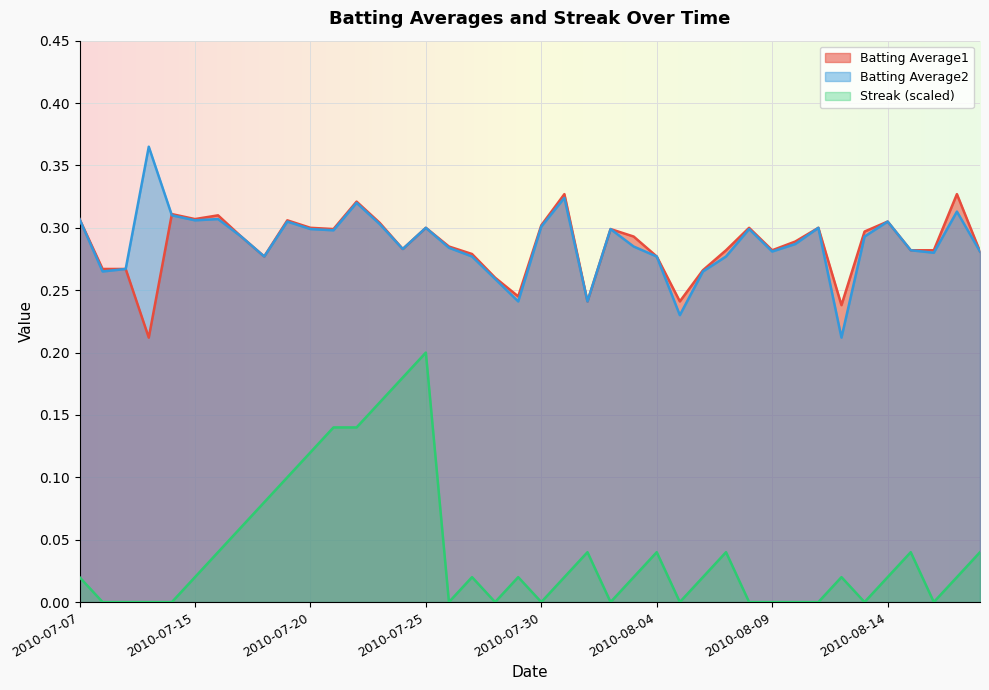

True or false: Batting Average1 and Streak intersect in this chart.

False